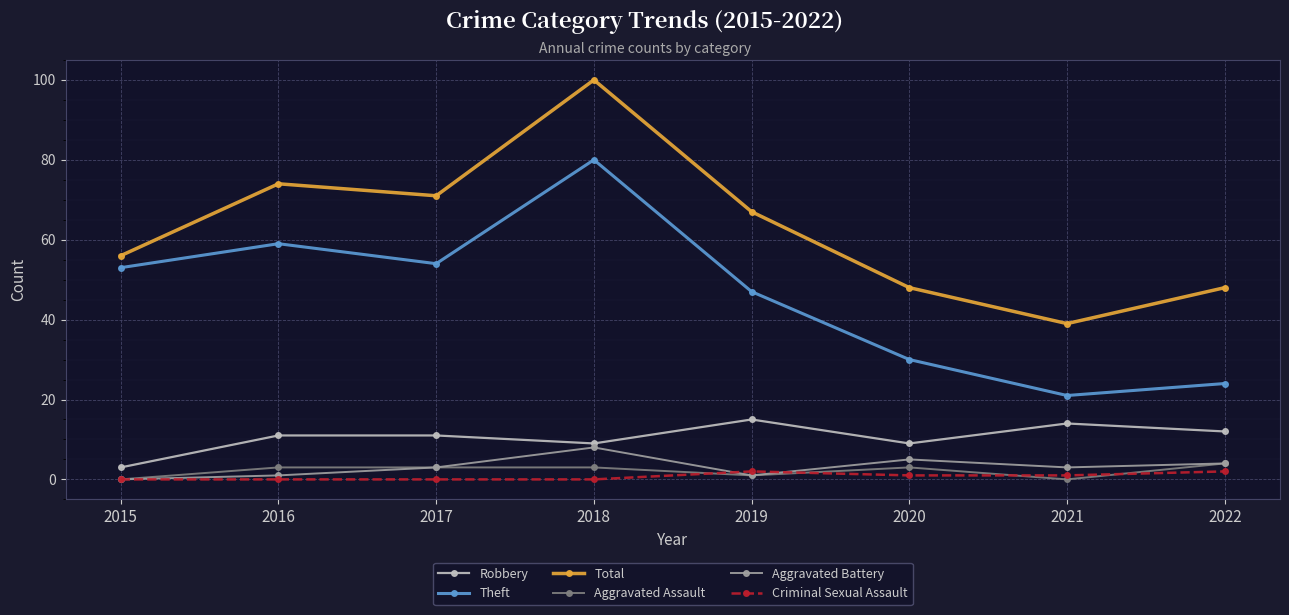

Does the chart display data point markers on the line(s)?

Yes